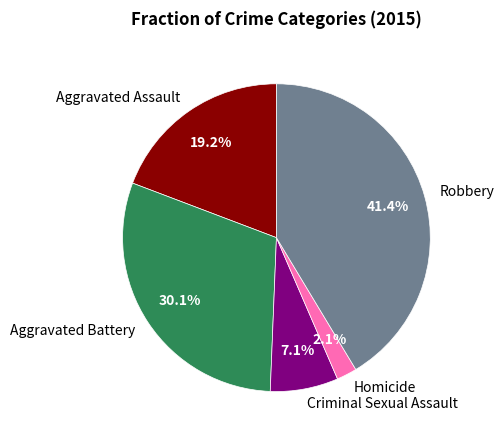

Count the number of slices in the pie.

5